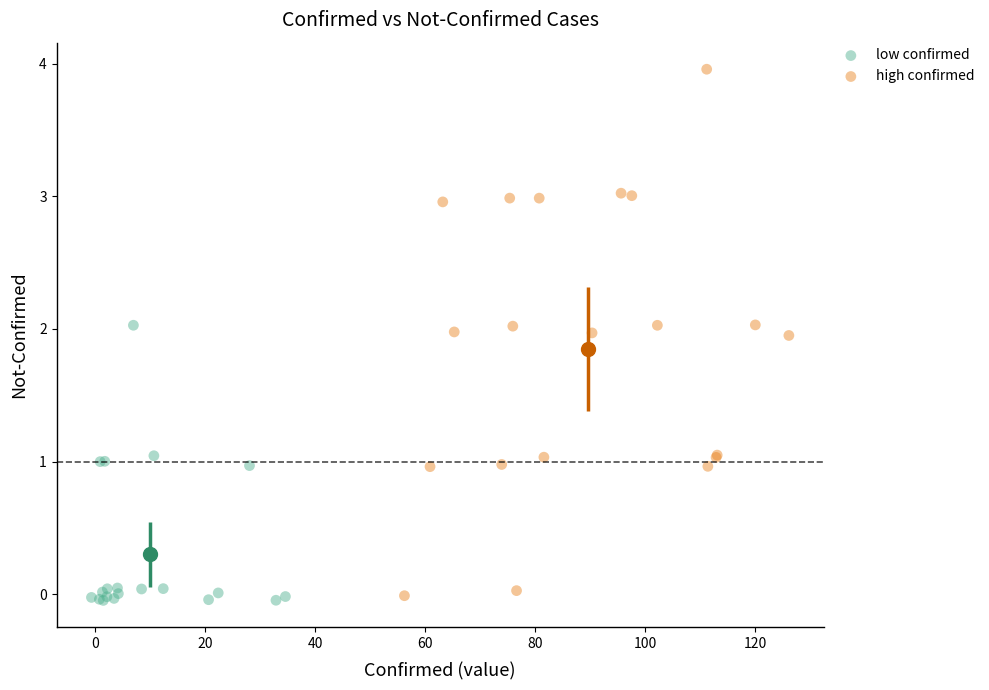

Which series contains the lowest Y value?

low confirmed